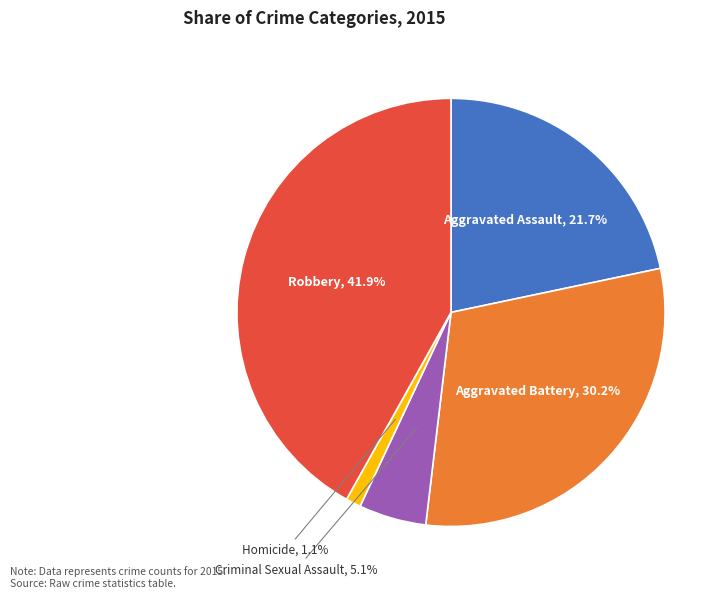

Does any single category account for the majority?

No